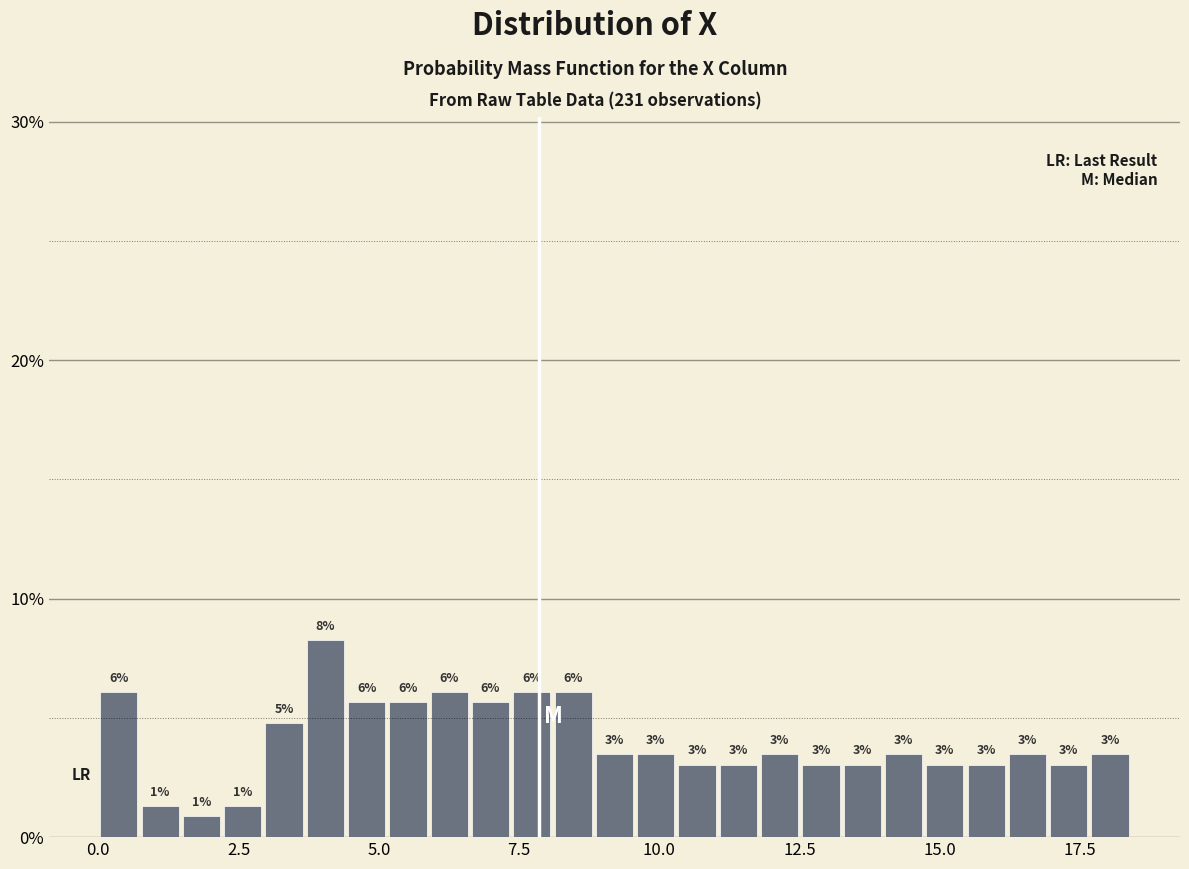

Read against the x-axis, roughly where is the centre of the tallest bar?

4.0